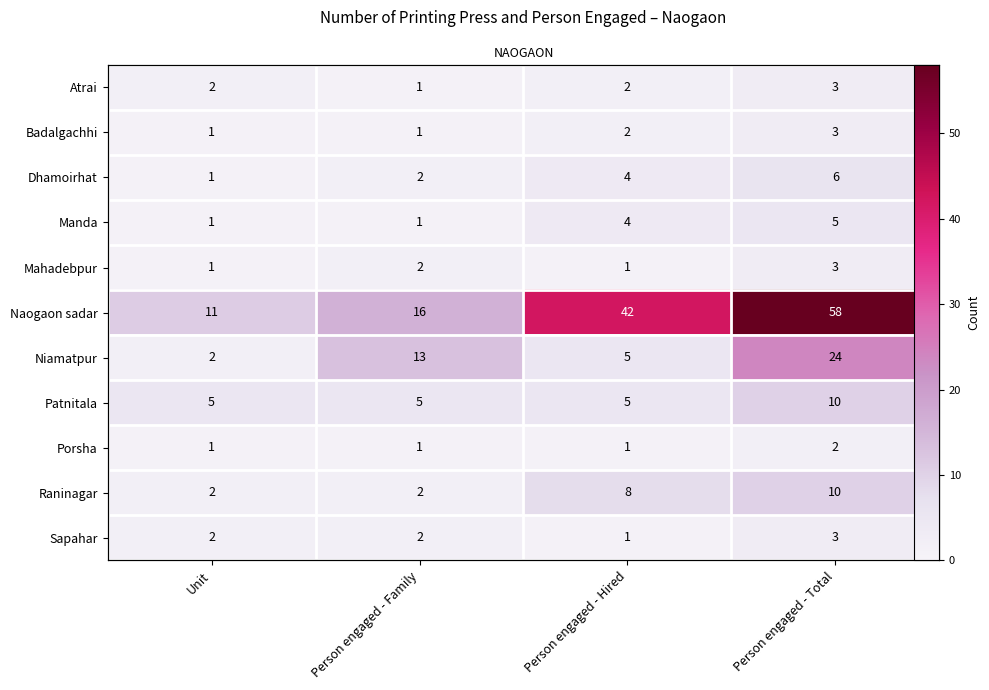

At how many categories does at least one series exceed 52?

1